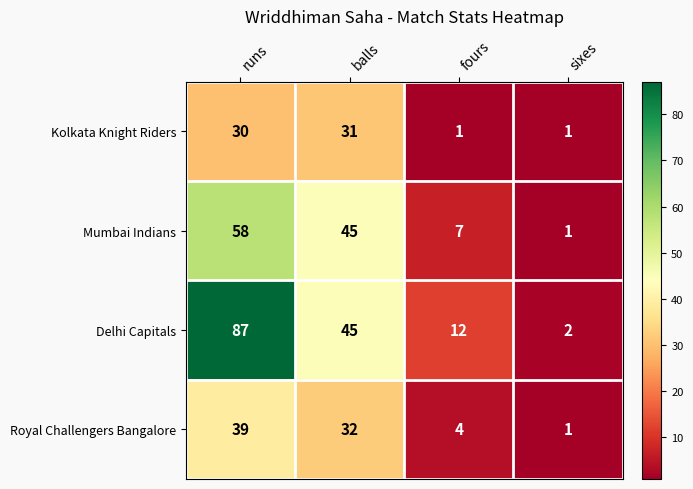

Rank the categories by Mumbai Indians value from lowest to highest.

sixes, fours, balls, runs